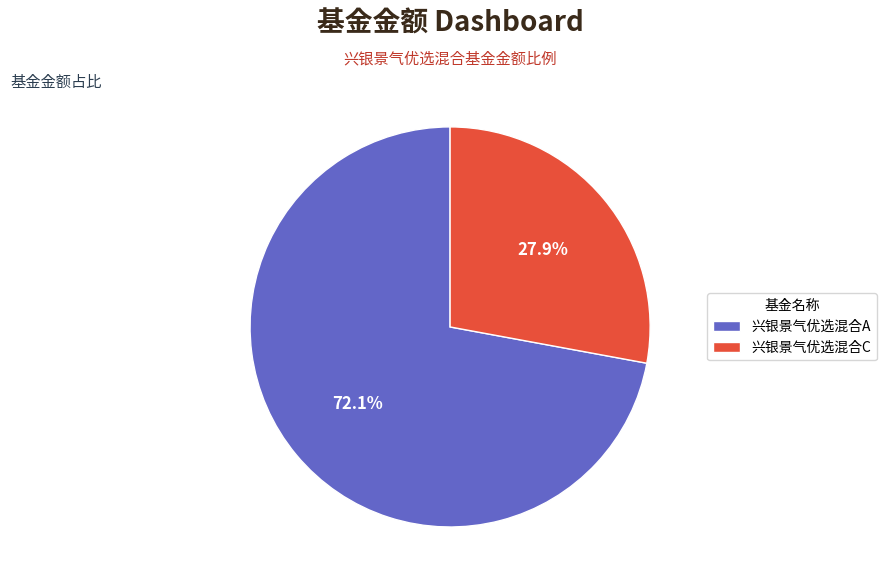

What is the largest slice in the pie chart?

兴银景气优选混合A